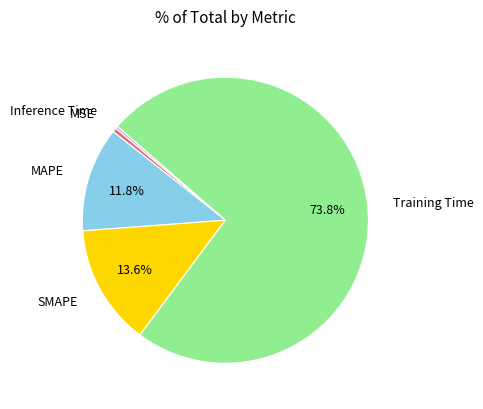

The MAPE slice represents 12% of the pie. True or false?

True